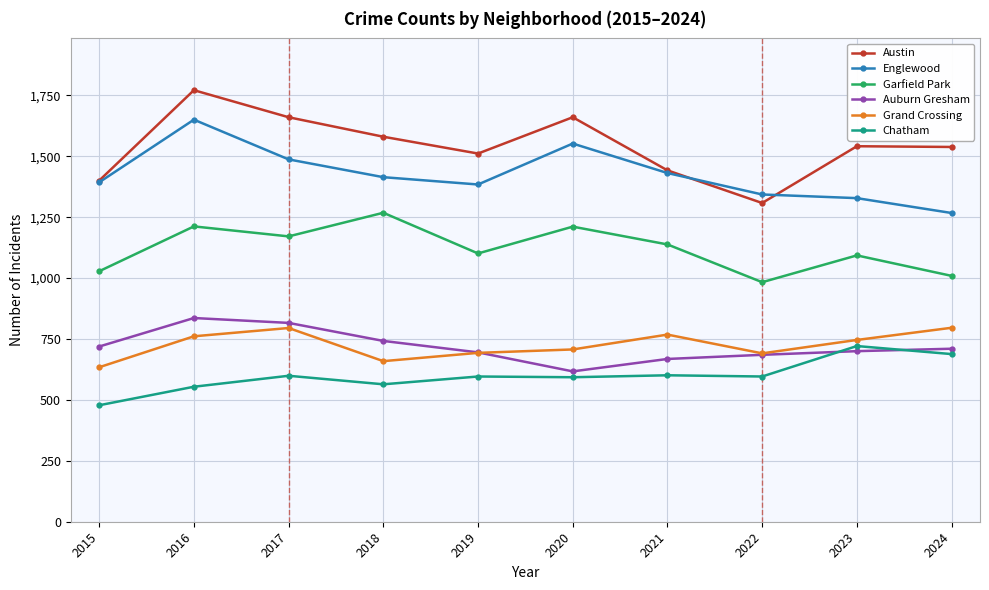

In Auburn Gresham, how many points are higher than both neighbors (excluding endpoints)?

1